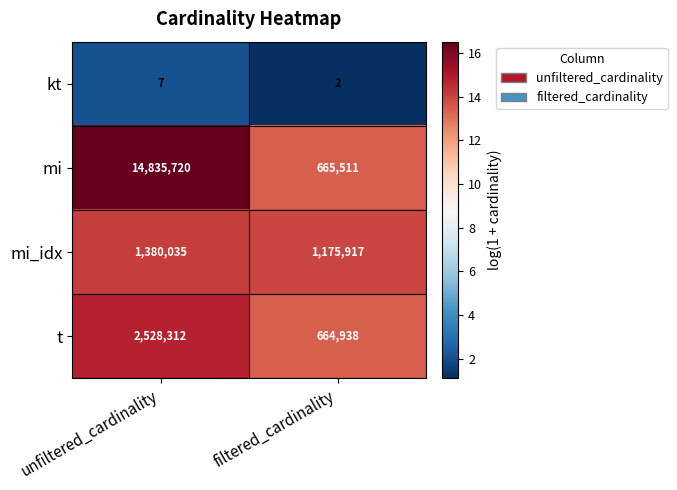

True or false: mi_idx has a value of 1380035 at unfiltered_cardinality.

True